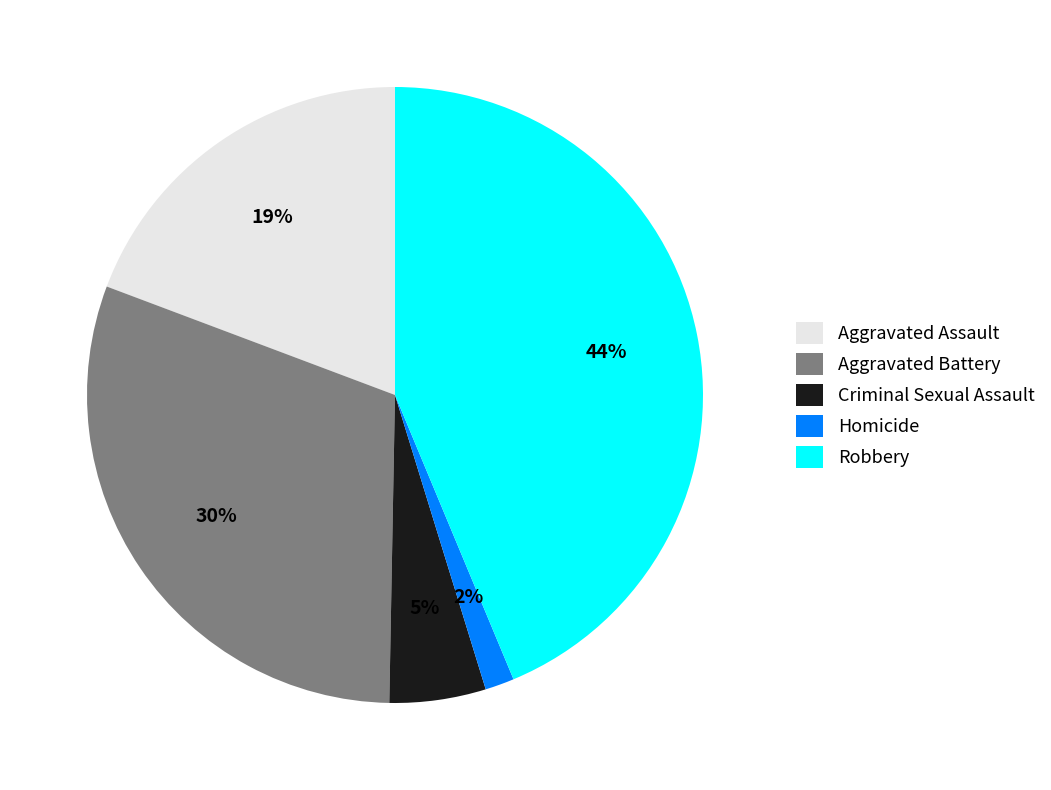

Is it true that Aggravated Battery is 30% of the pie?

True